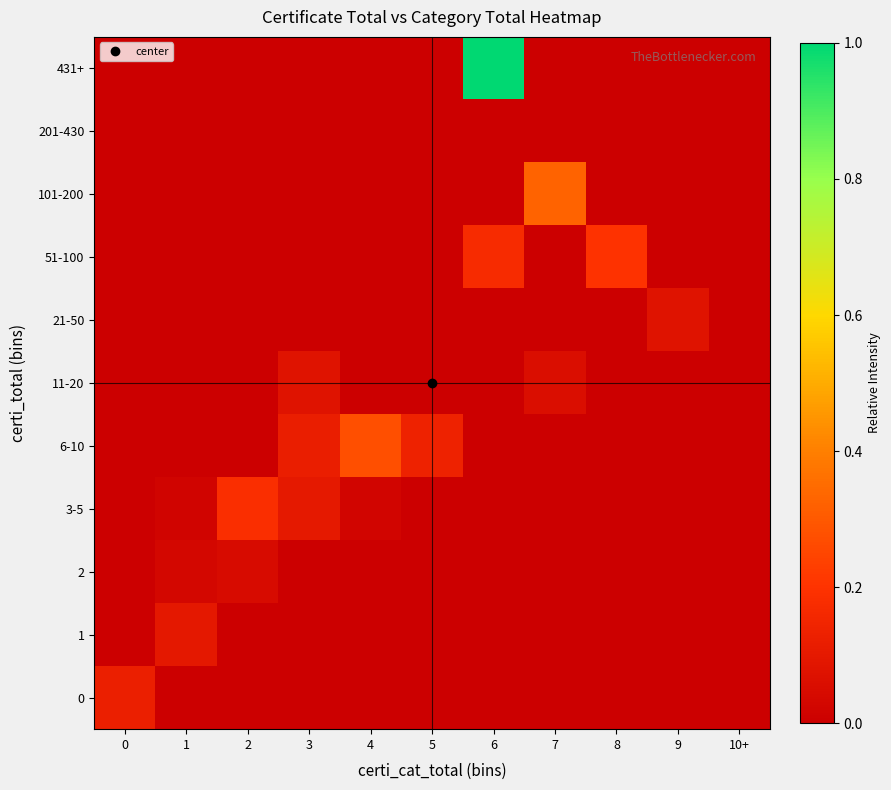

Reading right to left, extract all data points from this chart.

0: 10+=0.0	9=0.0	8=0.0	7=0.0	6=0.0	5=0.0	4=0.0	3=0.0	2=0.0	1=0.0	0=0.1
1: 10+=0.0	9=0.0	8=0.0	7=0.0	6=0.0	5=0.0	4=0.0	3=0.0	2=0.0	1=0.1	0=0.0
2: 10+=0.0	9=0.0	8=0.0	7=0.0	6=0.0	5=0.0	4=0.0	3=0.0	2=0.0	1=0.0	0=0.0
3-5: 10+=0.0	9=0.0	8=0.0	7=0.0	6=0.0	5=0.0	4=0.0	3=0.1	2=0.2	1=0.0	0=0.0
6-10: 10+=0.0	9=0.0	8=0.0	7=0.0	6=0.0	5=0.1	4=0.3	3=0.1	2=0.0	1=0.0	0=0.0
11-20: 10+=0.0	9=0.0	8=0.0	7=0.1	6=0.0	5=0.0	4=0.0	3=0.1	2=0.0	1=0.0	0=0.0
21-50: 10+=0.0	9=0.1	8=0.0	7=0.0	6=0.0	5=0.0	4=0.0	3=0.0	2=0.0	1=0.0	0=0.0
51-100: 10+=0.0	9=0.0	8=0.2	7=0.0	6=0.2	5=0.0	4=0.0	3=0.0	2=0.0	1=0.0	0=0.0
101-200: 10+=0.0	9=0.0	8=0.0	7=0.3	6=0.0	5=0.0	4=0.0	3=0.0	2=0.0	1=0.0	0=0.0
201-430: 10+=0.0	9=0.0	8=0.0	7=0.0	6=0.0	5=0.0	4=0.0	3=0.0	2=0.0	1=0.0	0=0.0
431+: 10+=0.0	9=0.0	8=0.0	7=0.0	6=1.0	5=0.0	4=0.0	3=0.0	2=0.0	1=0.0	0=0.0